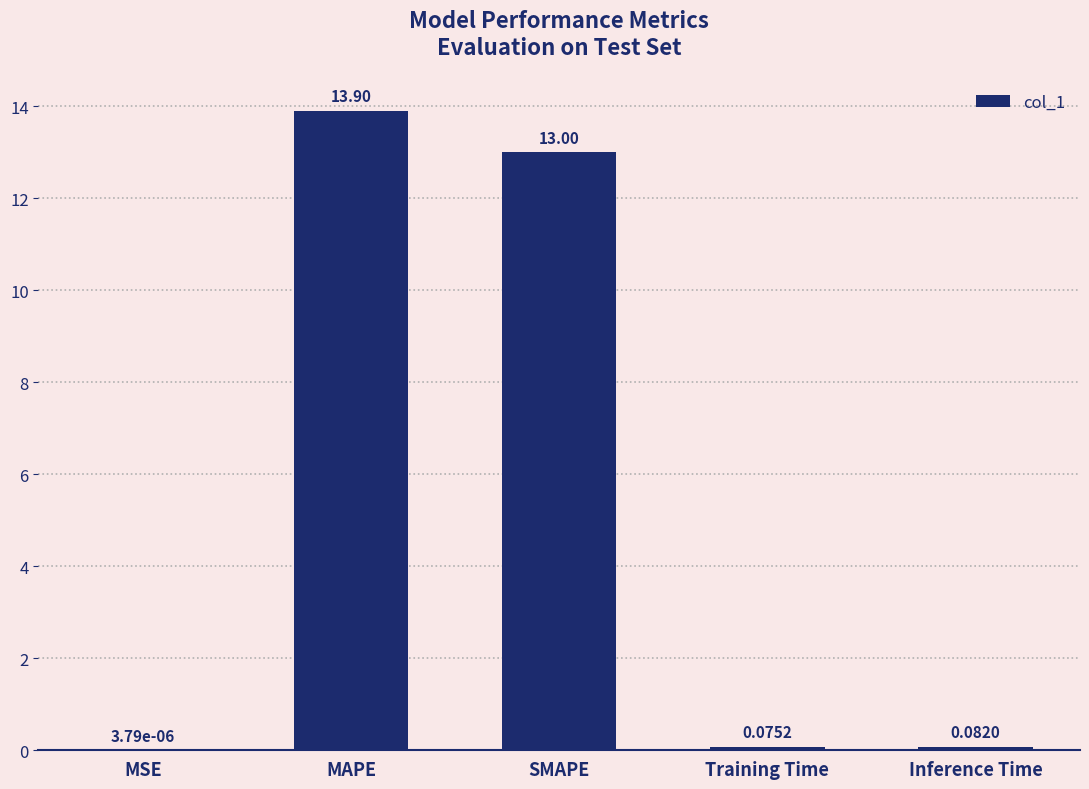

What is the change in value from MAPE to Inference Time?

-13.8